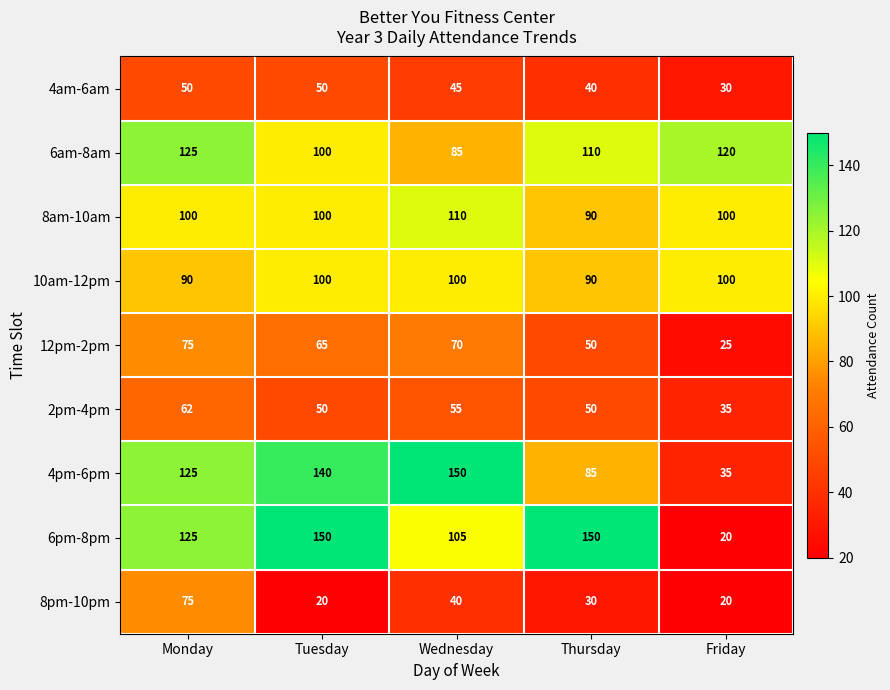

The value of 8pm-10pm at Tuesday is 32. True or false?

False